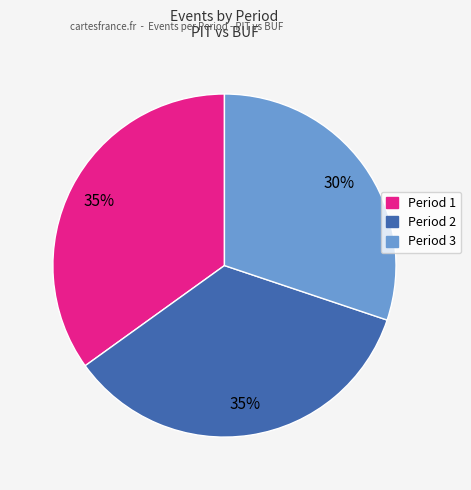

True or false: Period 2 accounts for 35% of the total.

True